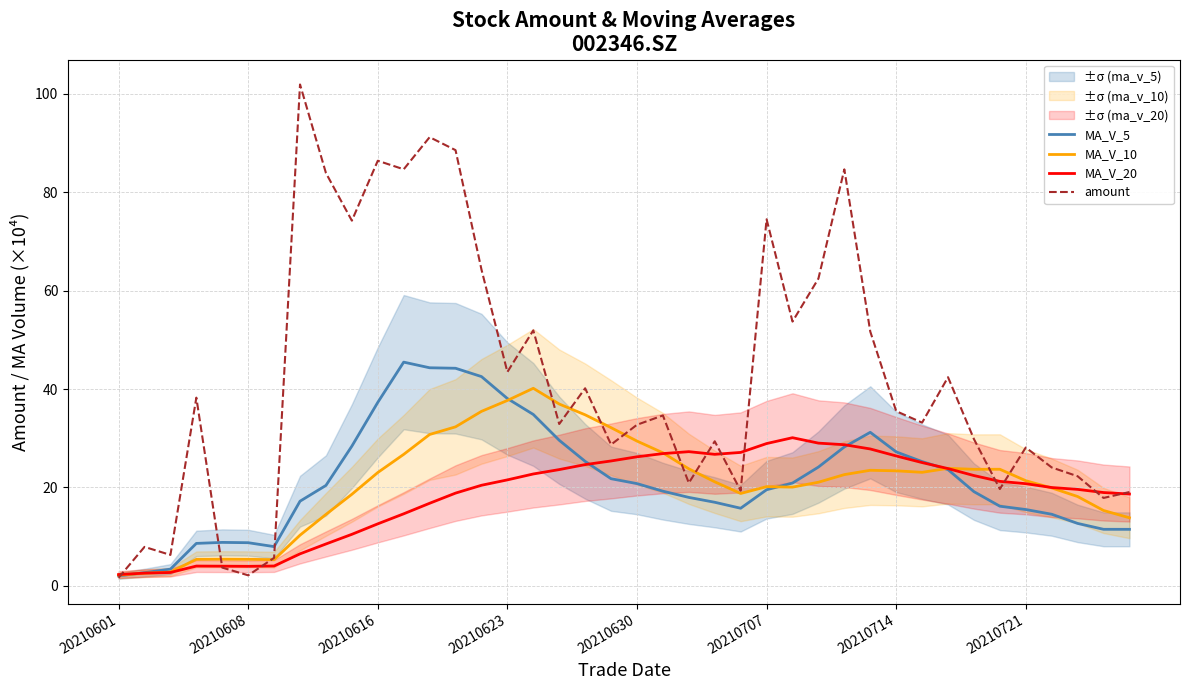

How many intersections are there between MA_V_5 and MA_V_10?

4